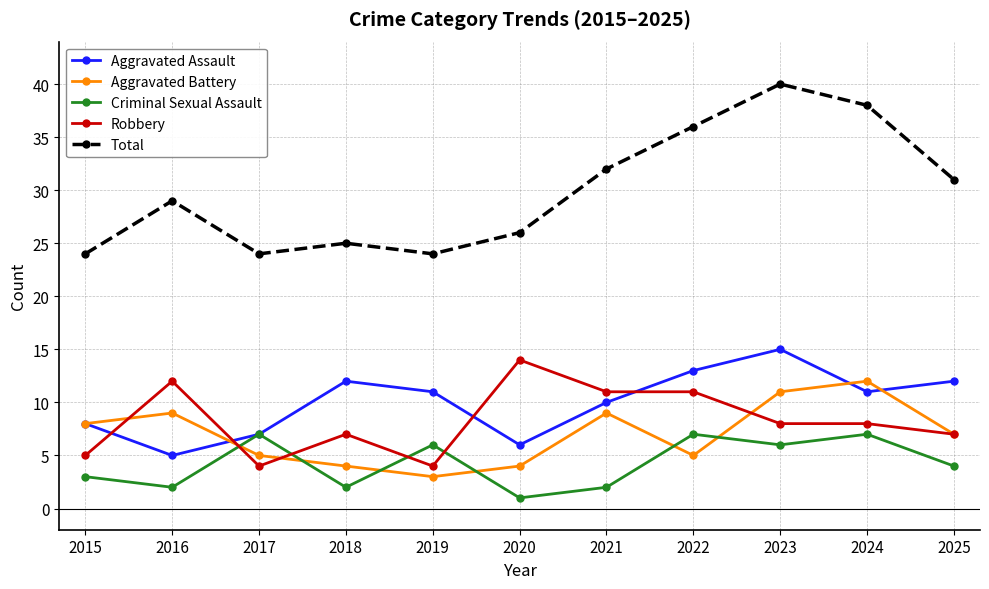

What is the average value of the Robbery series?

8